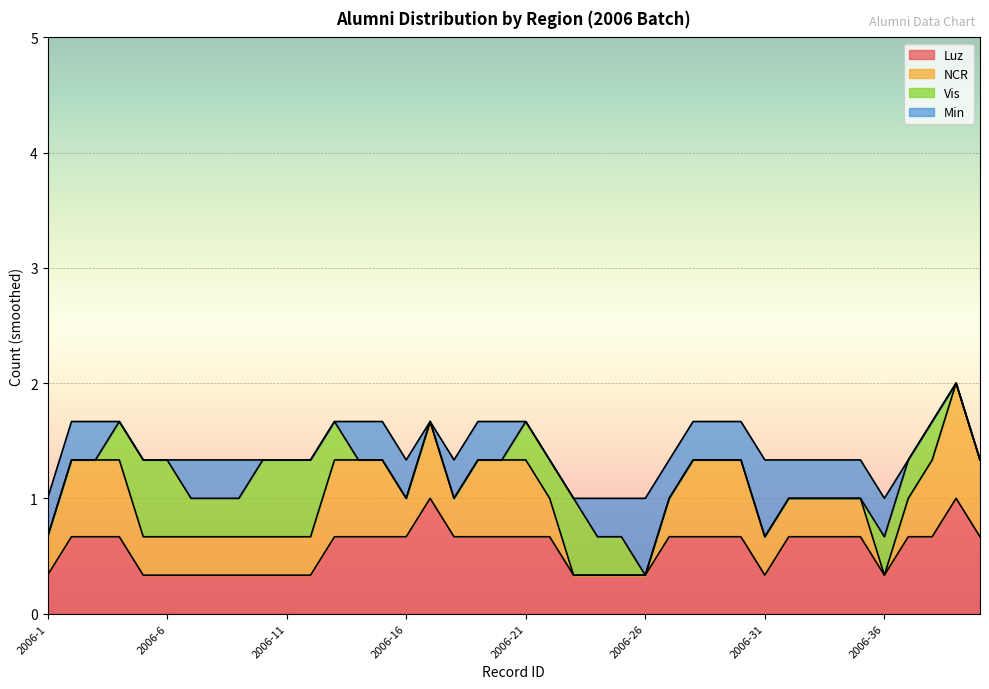

Reading right to left, extract all data points from this chart.

Luz: 1	1	1	0	1	0	1	1	0	1	0	1	1	0	1	0	0	1	0	1	1	0	1	1	1	0	1	1	0	0	1	0	0	1	0	0	1	1	0	1
NCR: 1	1	1	0	0	0	1	0	0	1	0	1	1	0	0	0	0	0	0	1	1	0	1	0	1	0	1	1	0	0	1	0	0	1	0	0	1	1	0	1
Vis: 0	0	0	1	0	0	0	0	0	0	0	0	0	0	0	0	1	0	1	0	0	0	0	0	0	0	0	0	1	1	0	1	0	0	1	1	0	0	0	0
Min: 0	0	0	0	0	1	0	0	1	0	1	0	0	1	0	1	0	0	0	0	0	1	0	0	0	1	0	0	0	0	0	0	1	0	0	0	0	0	1	0